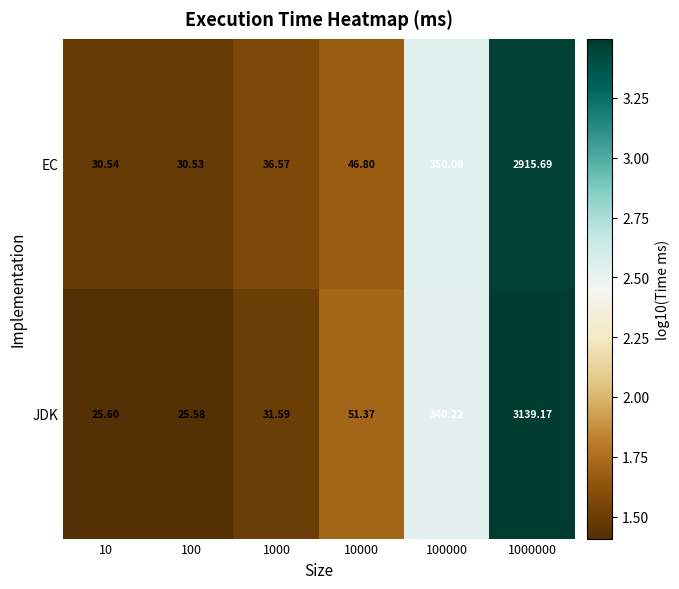

Which series has the largest total across all categories?

JDK